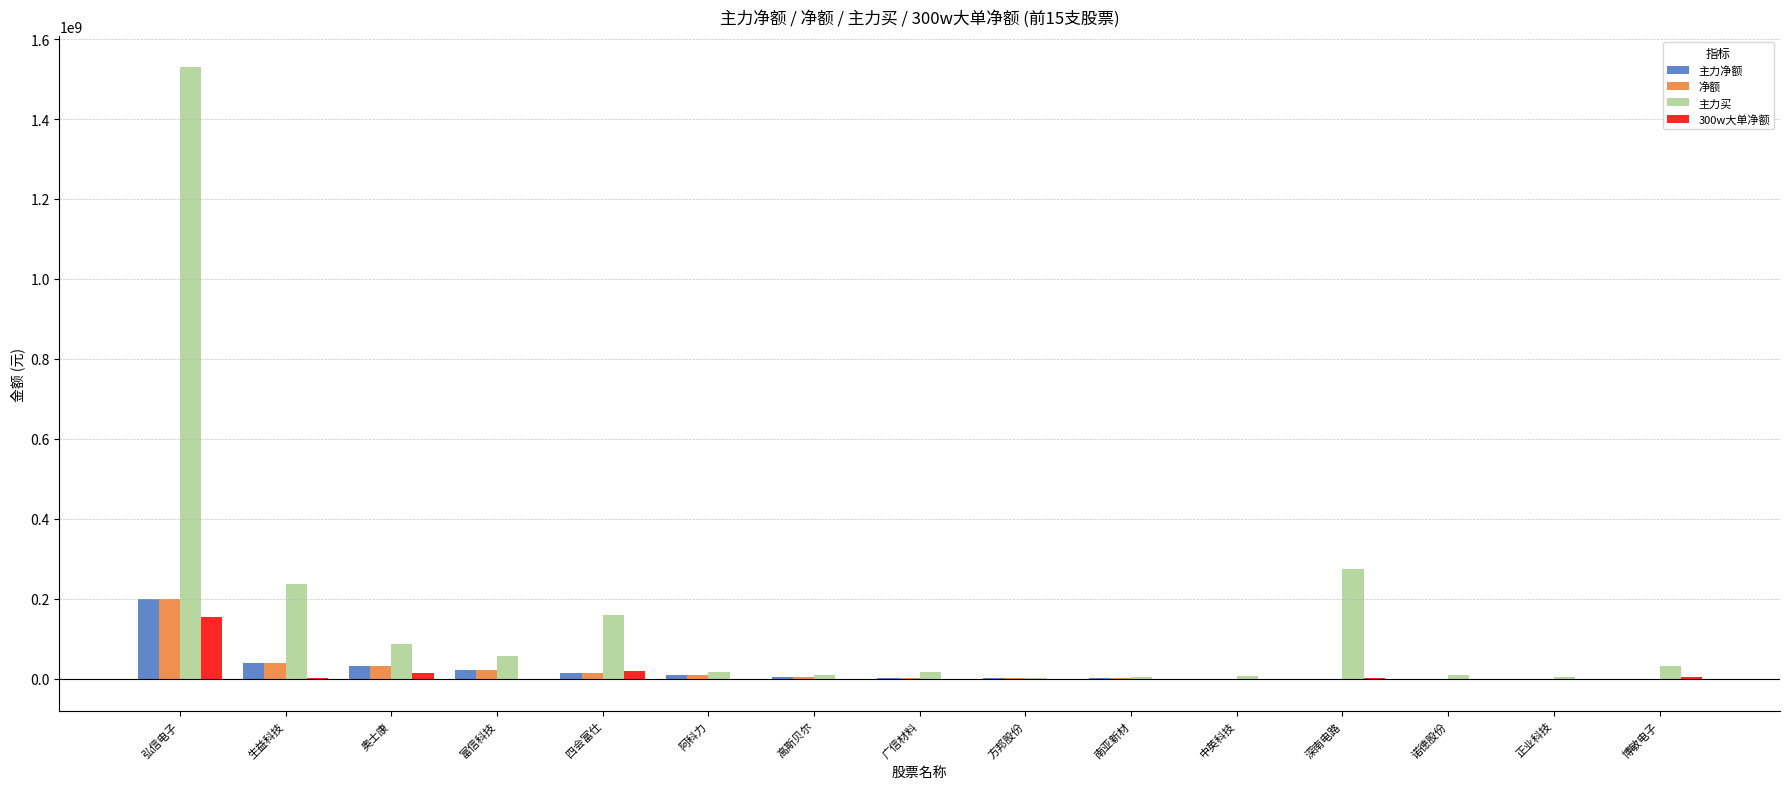

How many distinct data groups are displayed?

4